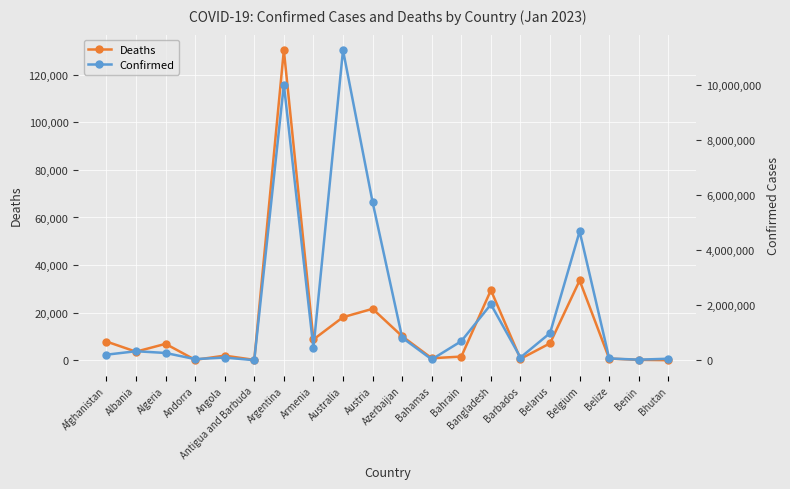

What position from the left is Belarus?

16